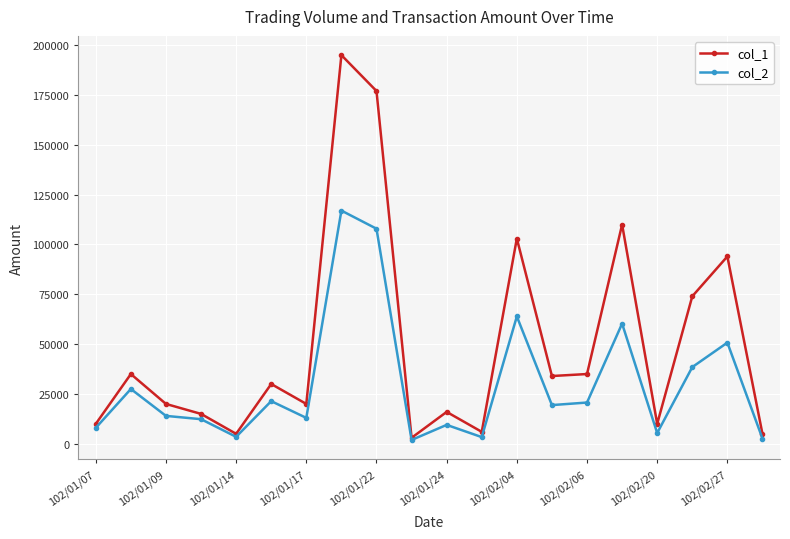

What is the difference between the maximum and minimum values in the col_2 series?

115080